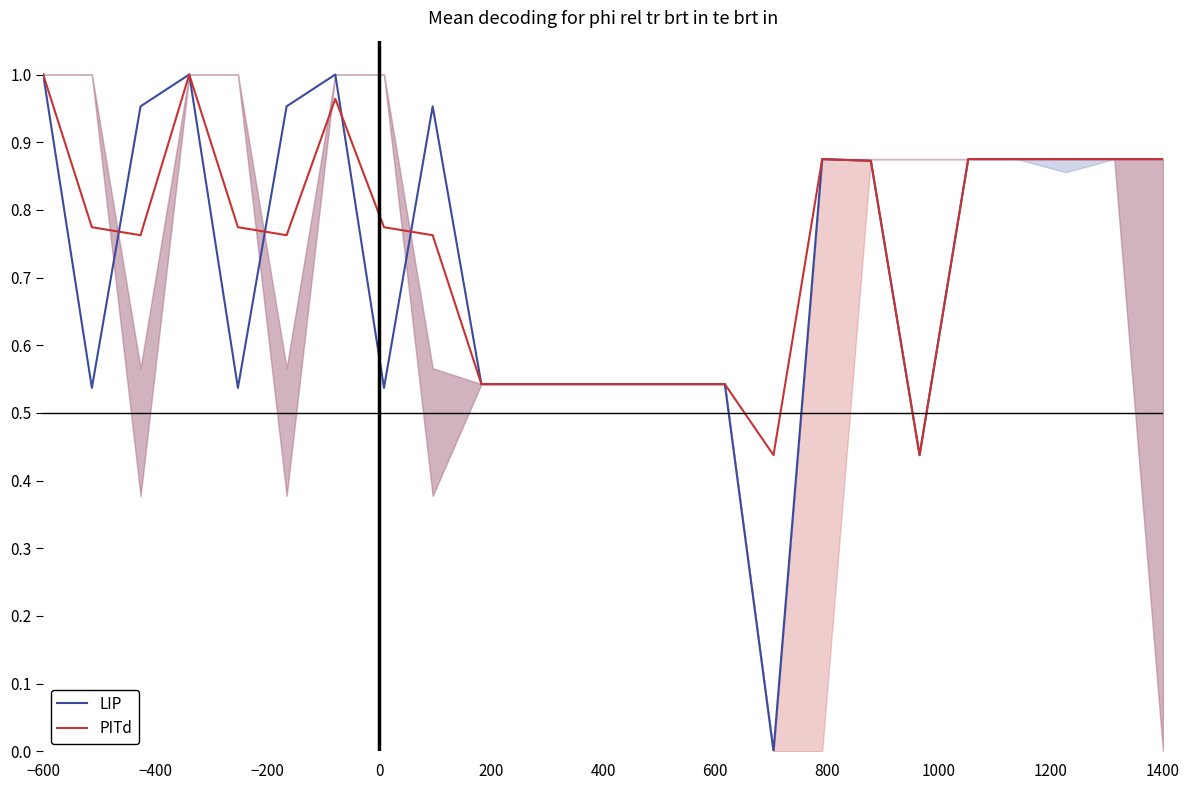

Which category has the highest value in the PITd series?

−600